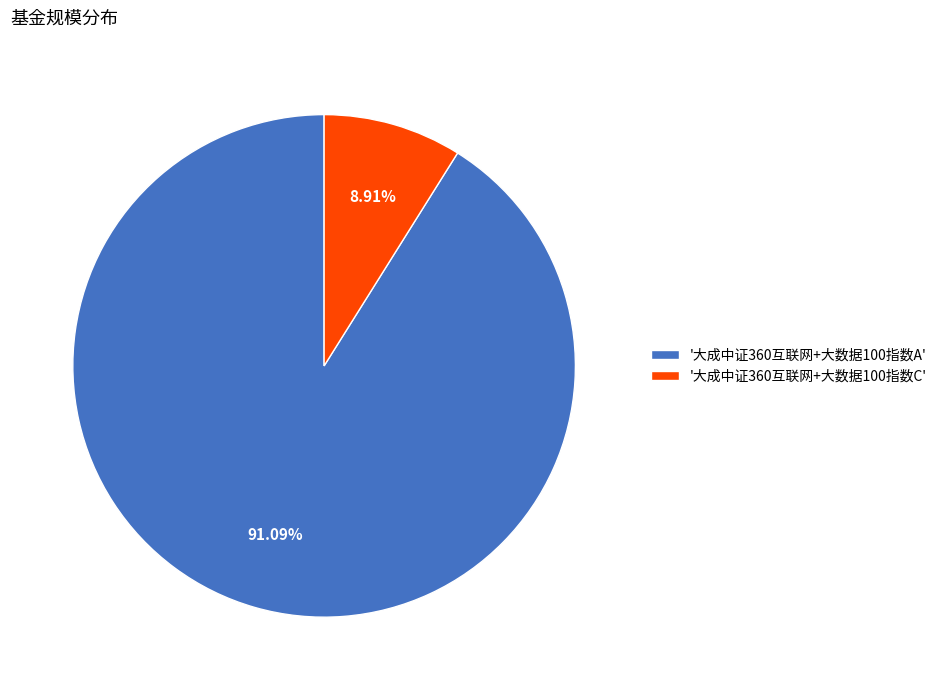

Count the number of slices in the pie.

2